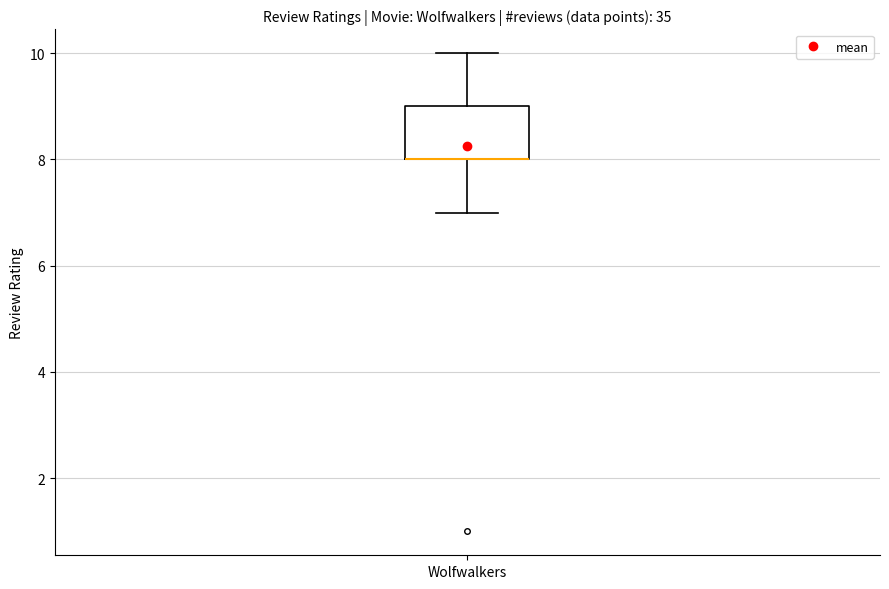

Transcribe this box plot: give where the median line is, the range the box spans, and where the two whiskers end, as read against the y-axis. The values are not printed on the chart, so give them approximately, as read against the axis.

median 8 (drawn on the box's lower edge), box 8 to 9, whiskers 7 to 10